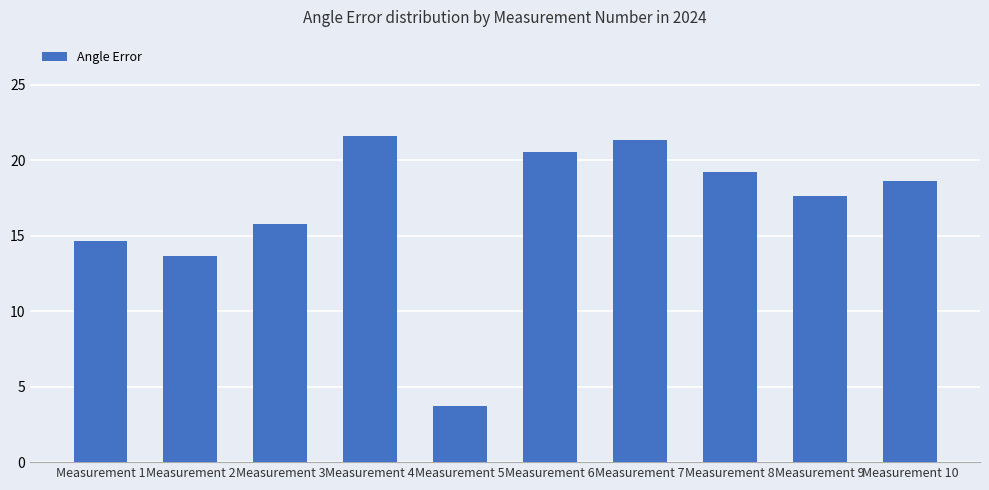

Reading left to right, transcribe all the data shown in this chart.

Measurement 1=14.7	Measurement 2=13.7	Measurement 3=15.8	Measurement 4=21.6	Measurement 5=3.7	Measurement 6=20.5	Measurement 7=21.4	Measurement 8=19.2	Measurement 9=17.6	Measurement 10=18.6